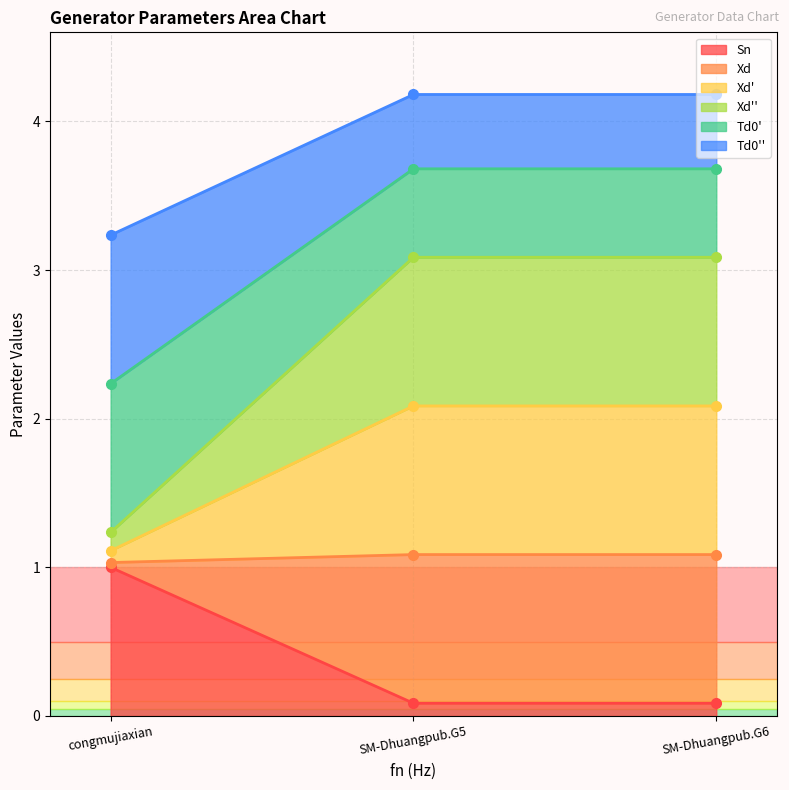

True or false: Sn has a value of 0.1 at SM-Dhuangpub.G5.

True